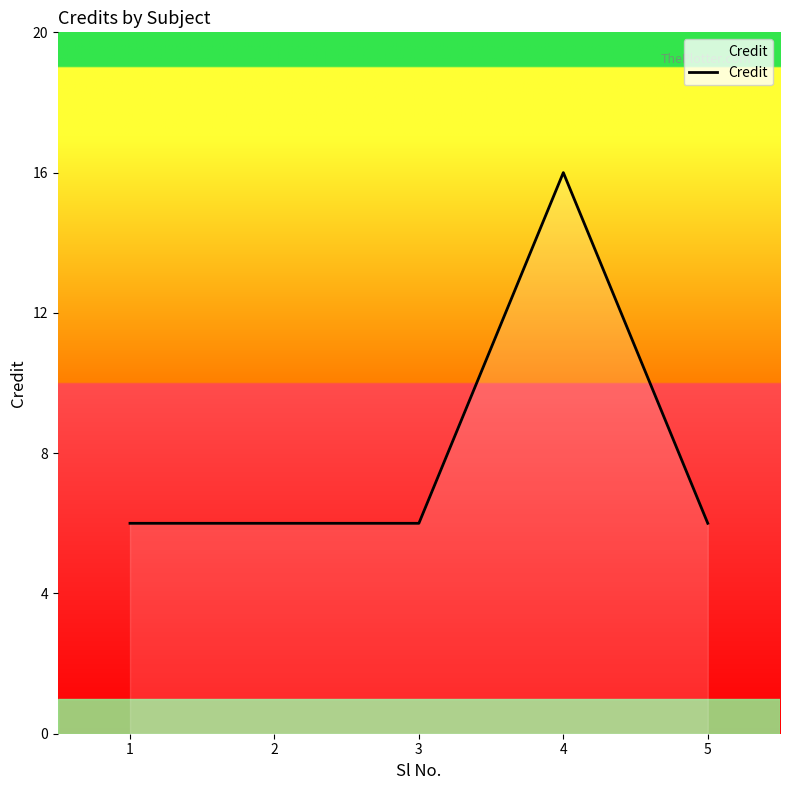

What is the maximum value shown in the chart?

16